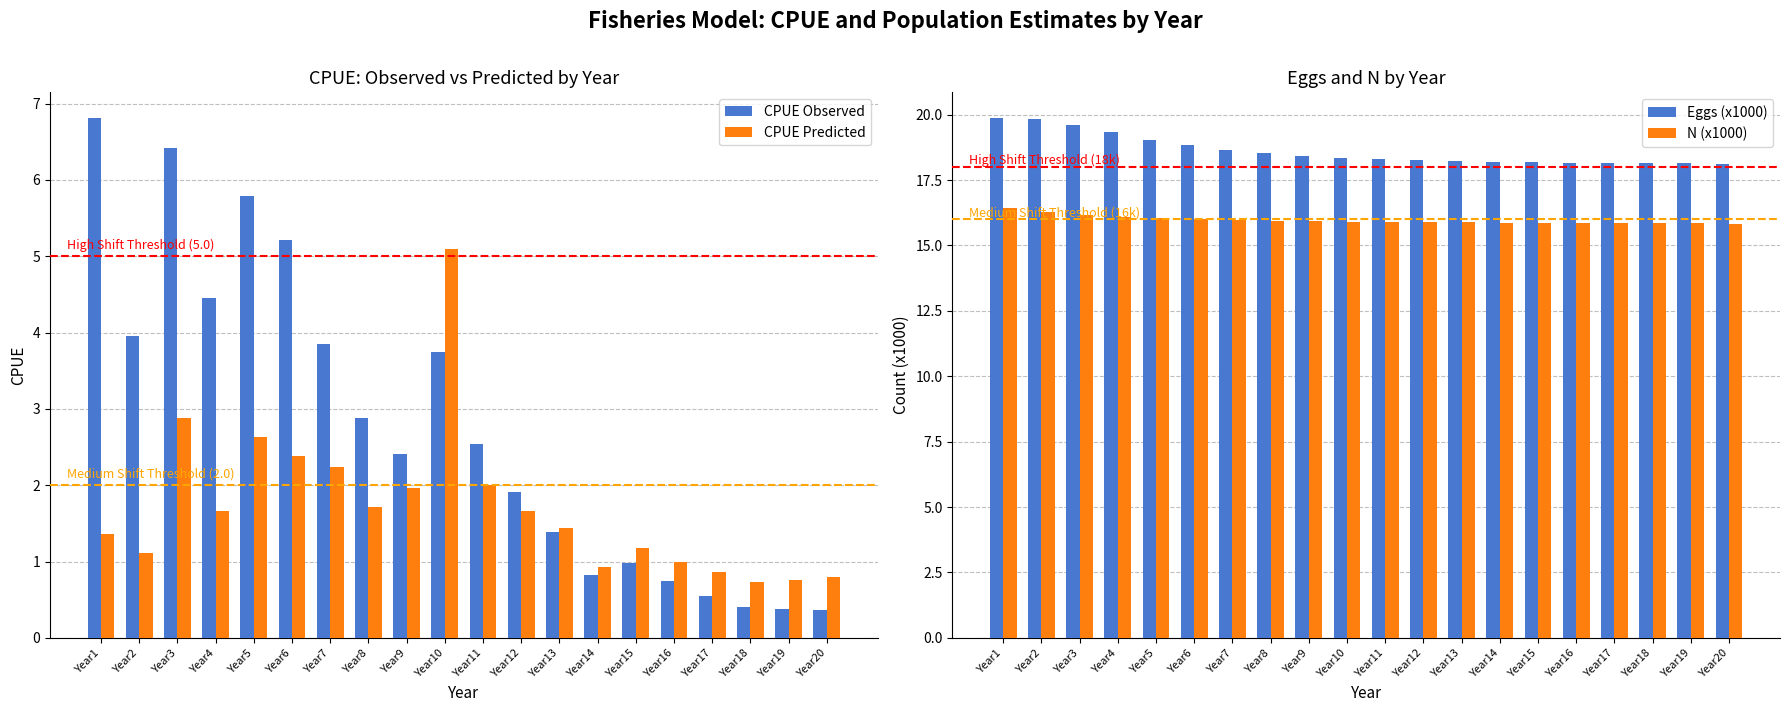

Reading left to right, list all the values displayed in this chart.

CPUE Observed: Year1=6.8	Year2=4.0	Year3=6.4	Year4=4.4	Year5=5.8	Year6=5.2	Year7=3.8	Year8=2.9	Year9=2.4	Year10=3.7	Year11=2.5	Year12=1.9	Year13=1.4	Year14=0.8	Year15=1.0	Year16=0.7	Year17=0.6	Year18=0.4	Year19=0.4	Year20=0.4
CPUE Predicted: Year1=1.4	Year2=1.1	Year3=2.9	Year4=1.7	Year5=2.6	Year6=2.4	Year7=2.2	Year8=1.7	Year9=2.0	Year10=5.1	Year11=2.0	Year12=1.7	Year13=1.4	Year14=0.9	Year15=1.2	Year16=1.0	Year17=0.9	Year18=0.7	Year19=0.8	Year20=0.8
Eggs (x1000): Year1=19.9	Year2=19.8	Year3=19.6	Year4=19.3	Year5=19.0	Year6=18.8	Year7=18.6	Year8=18.5	Year9=18.4	Year10=18.3	Year11=18.3	Year12=18.3	Year13=18.2	Year14=18.2	Year15=18.2	Year16=18.2	Year17=18.1	Year18=18.1	Year19=18.1	Year20=18.1
N (x1000): Year1=16.4	Year2=16.3	Year3=16.2	Year4=16.1	Year5=16.0	Year6=16.0	Year7=16.0	Year8=15.9	Year9=15.9	Year10=15.9	Year11=15.9	Year12=15.9	Year13=15.9	Year14=15.9	Year15=15.9	Year16=15.9	Year17=15.9	Year18=15.9	Year19=15.9	Year20=15.8